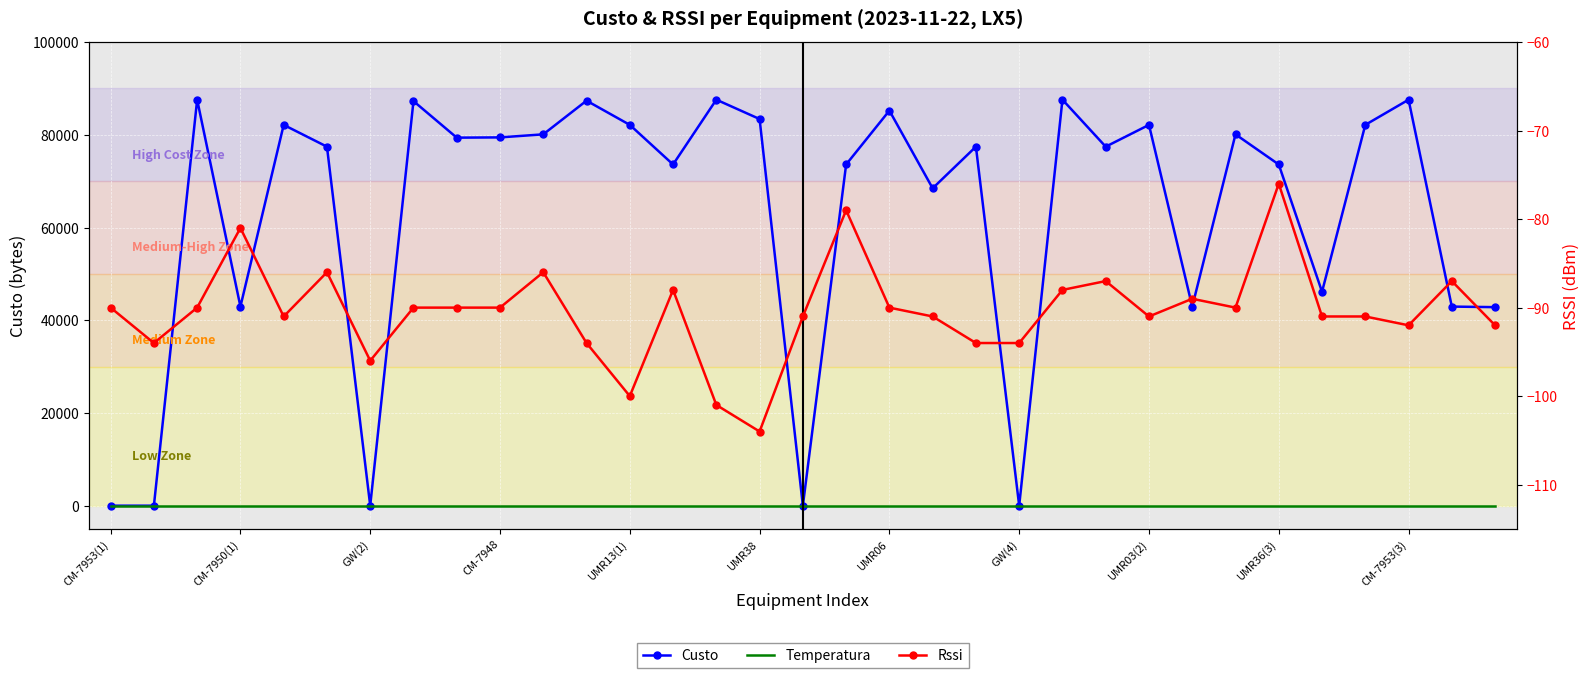

At which label is Rssi closest to -90?

CM-7953(1)